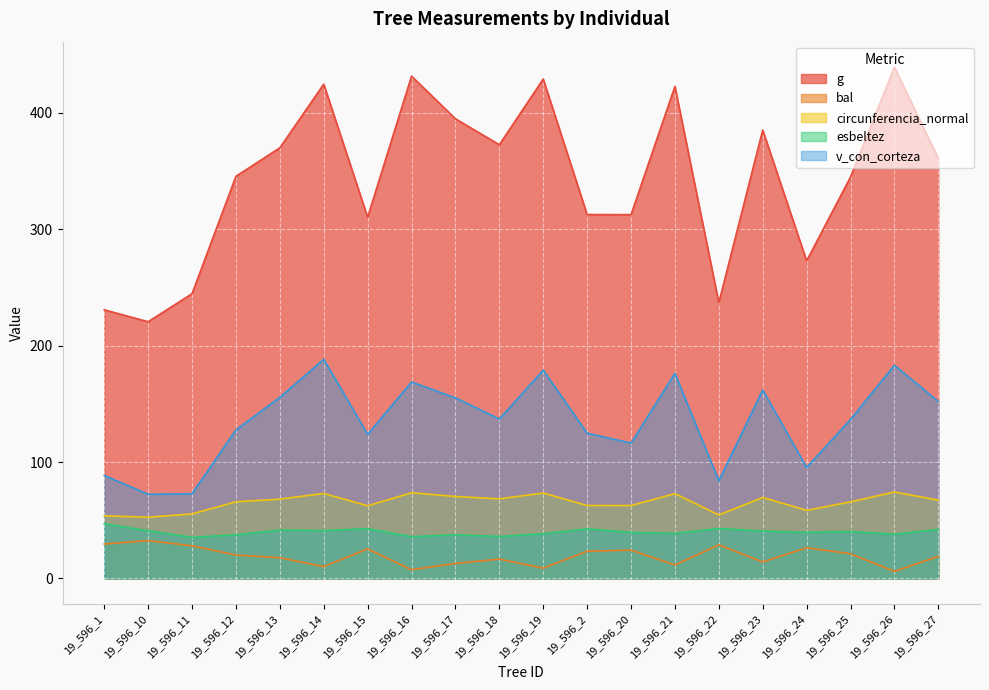

Count the number of categories in the chart.

20